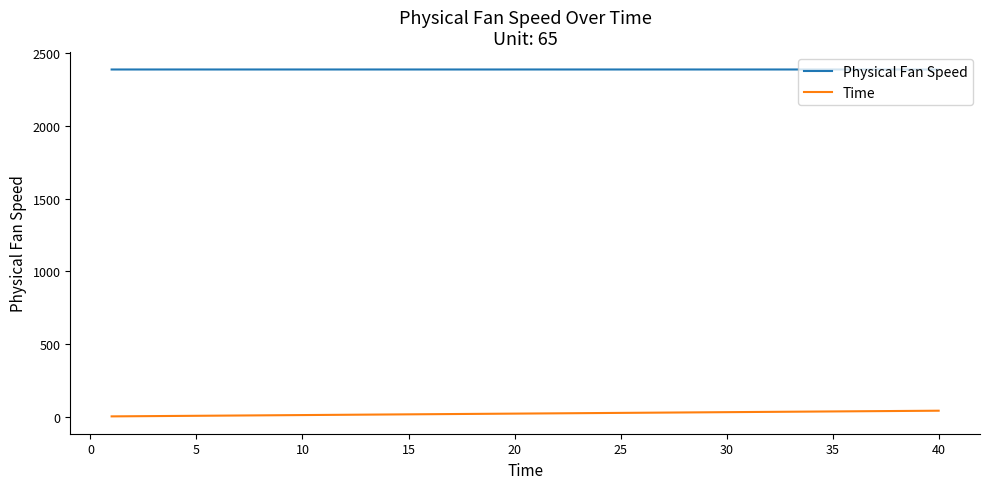

Which series has the largest total across all categories?

Physical Fan Speed